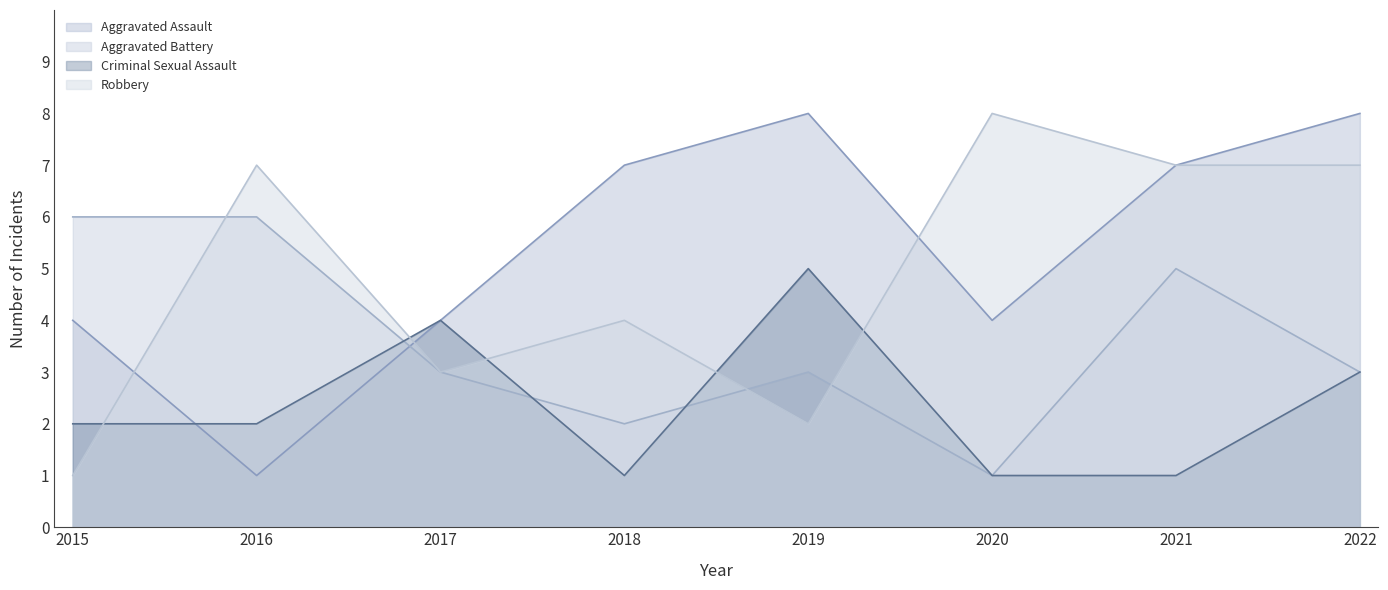

Reading left to right, list all the values displayed in this chart.

Aggravated Assault: 4	1	4	7	8	4	7	8
Aggravated Battery: 6	6	3	2	3	1	5	3
Criminal Sexual Assault: 2	2	4	1	5	1	1	3
Robbery: 1	7	3	4	2	8	7	7